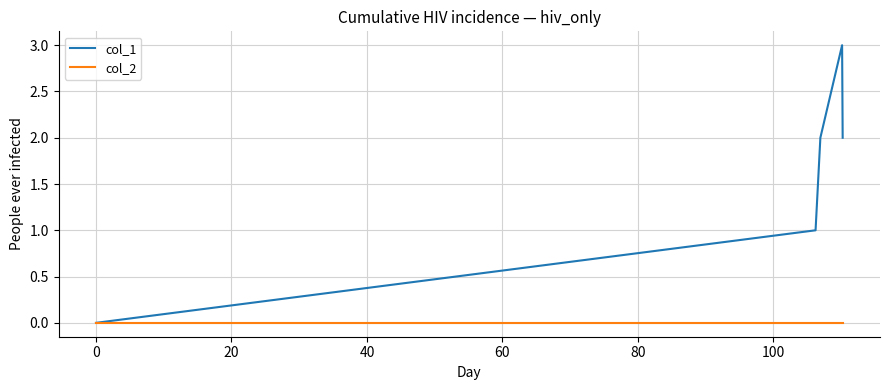

Which series has the widest spread of values?

col_1